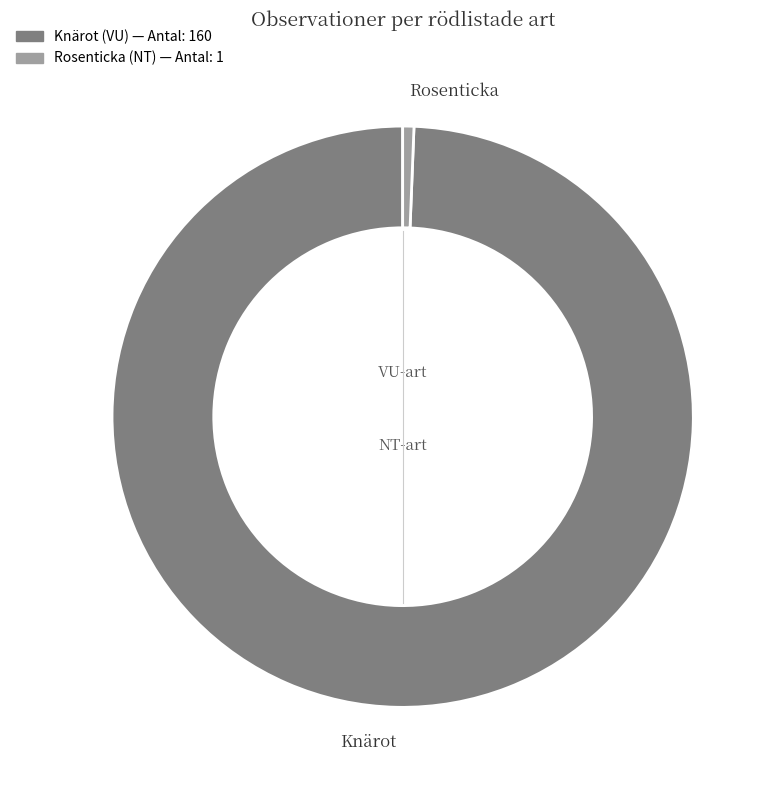

Which slice represents more than half of the pie?

Knärot (VU)